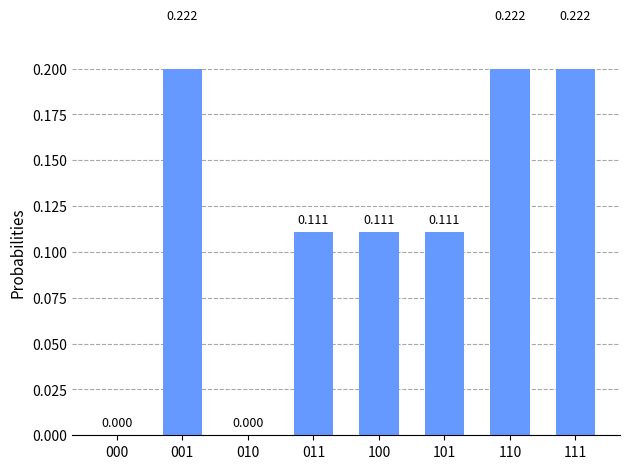

What is the value of the 8th bar from the left?

0.2